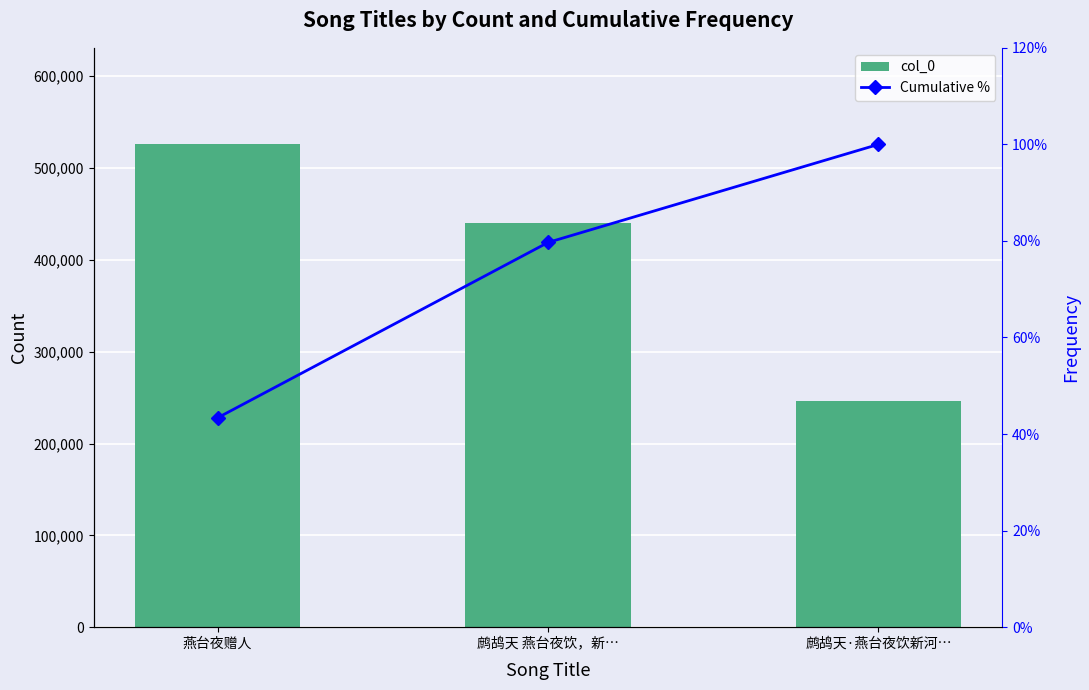

At 燕台夜赠人, list the series in order from smallest to largest.

Cumulative %, col_0